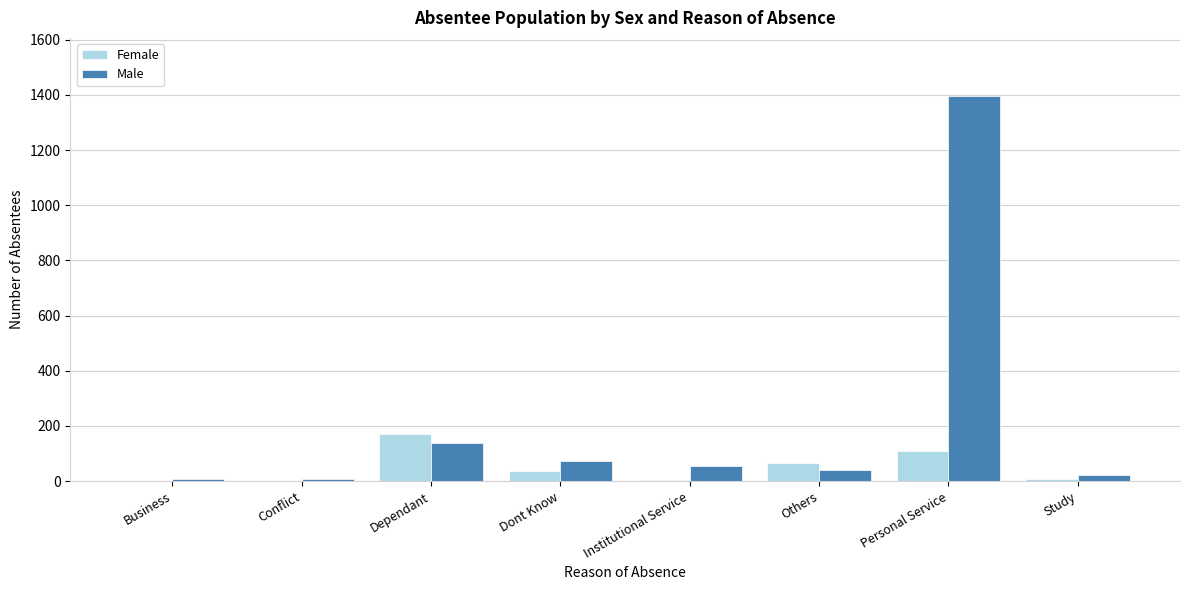

Which series changed the most between Dont Know and Personal Service?

Male